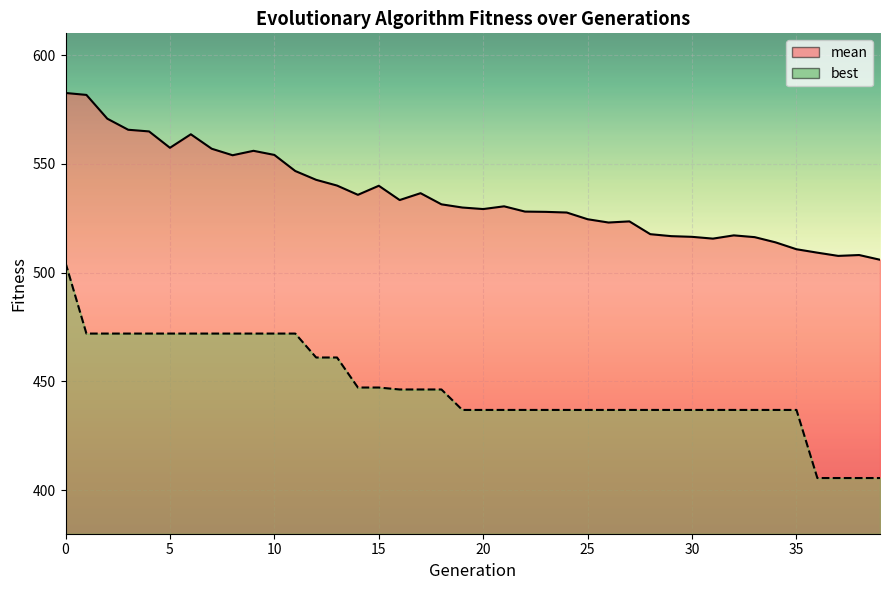

List the labels in order of best value, smallest first.

36, 37, 38, 39, 19, 20, 21, 22, 23, 24, 25, 26, 27, 28, 29, 30, 31, 32, 33, 34, 35, 16, 17, 18, 14, 15, 12, 13, 1, 2, 3, 4, 5, 6, 7, 8, 9, 10, 11, 0